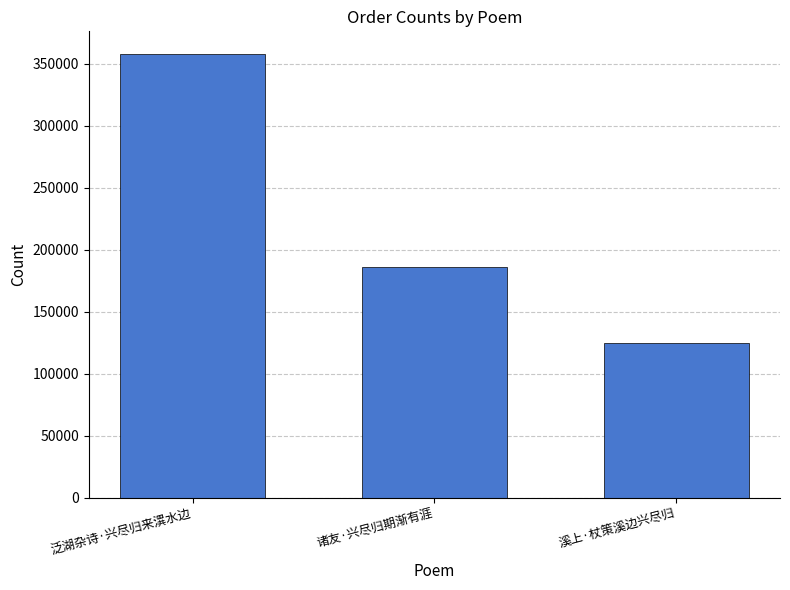

What is the sum of all values?

668782